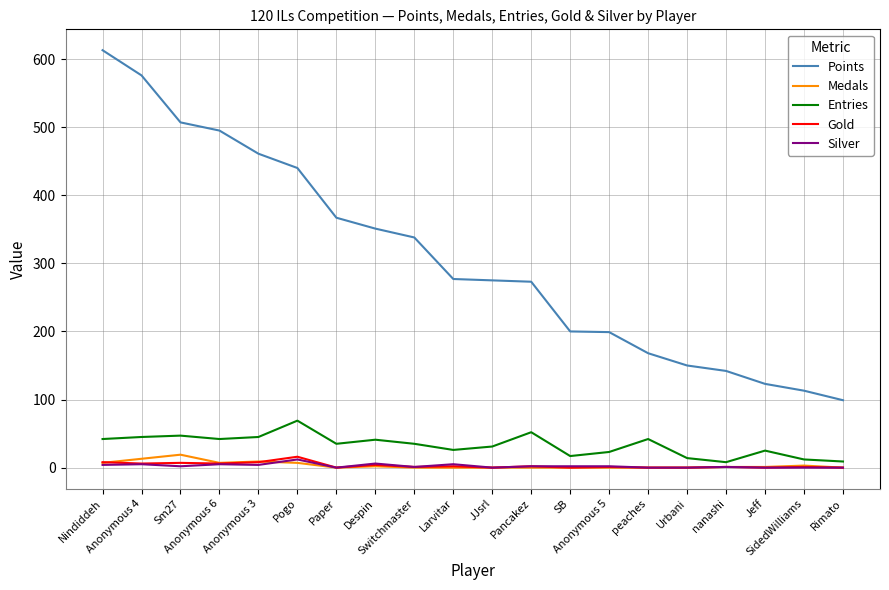

True or false: Points and Entries intersect in this chart.

False